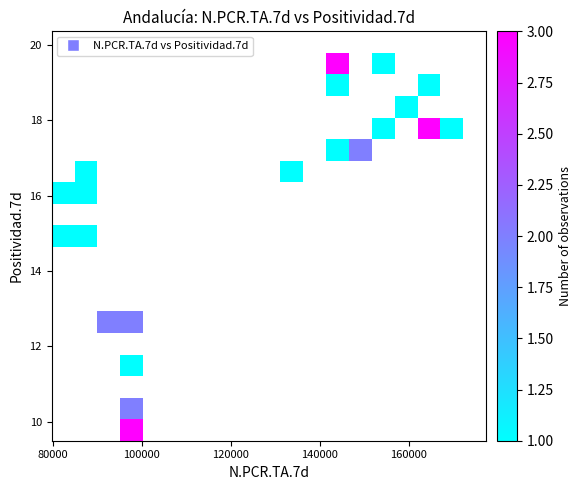

What Y value in the scatter plot is closest to 14?

14.7